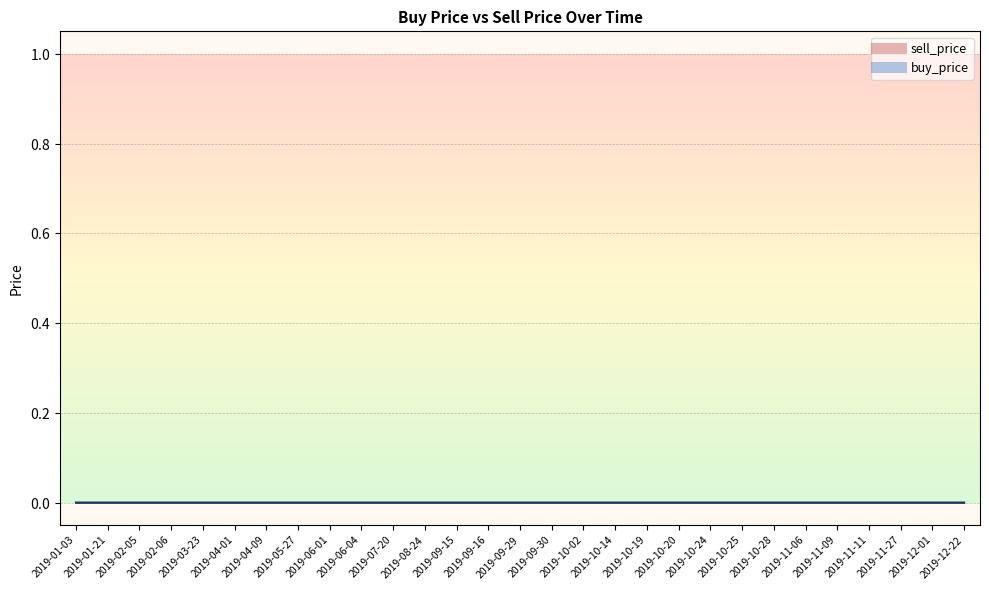

Which series has the largest range (max minus min)?

buy_price